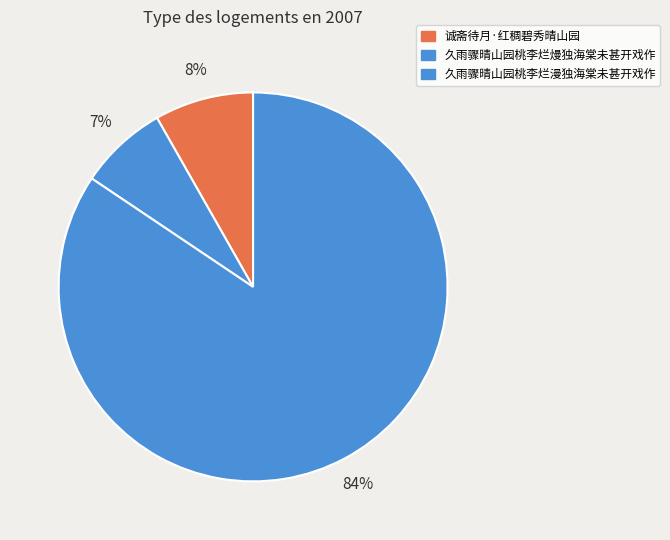

Rank the categories by value from highest to lowest.

久雨骤晴山园桃李烂漫独海棠未甚开戏作, 诚斋待月·红稠碧秀晴山园, 久雨骤晴山园桃李烂熳独海棠未甚开戏作